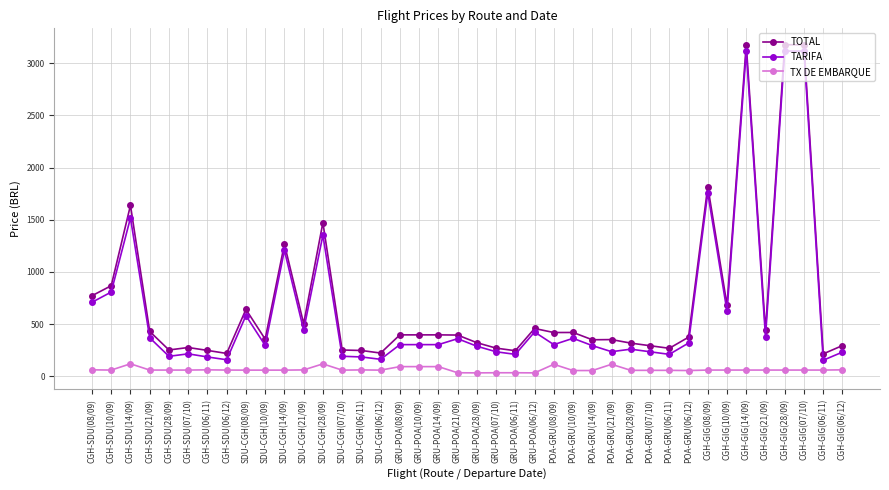

What is the sum of all TOTAL values?

28350.8